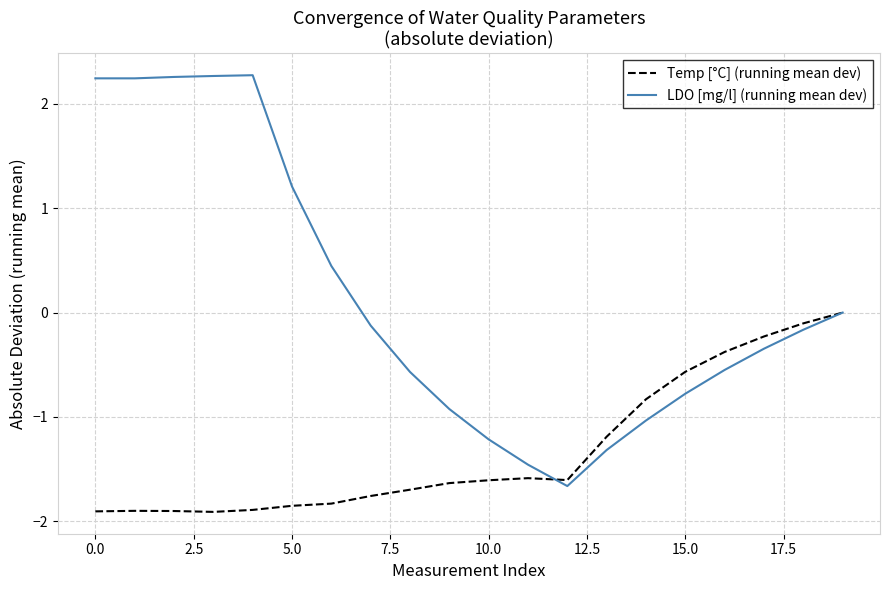

Which series has the largest total across all categories?

LDO [mg/l] (running mean dev)